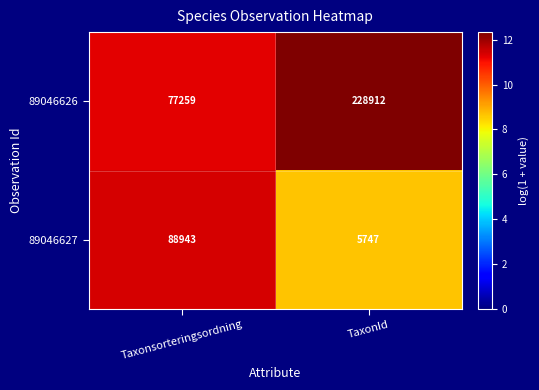

At which category is the sum across all series the highest?

TaxonId